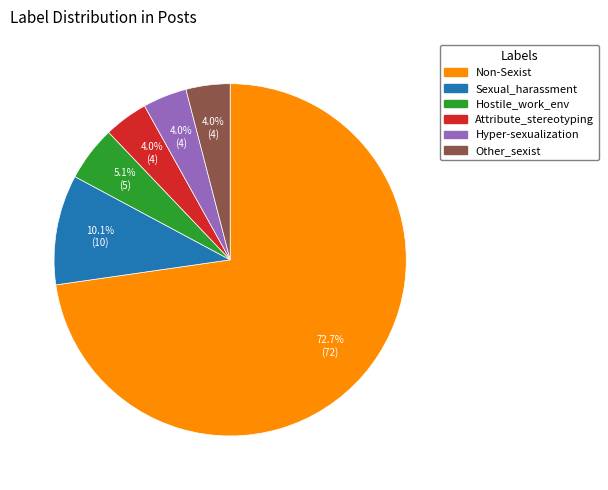

Does any single category account for the majority?

Yes